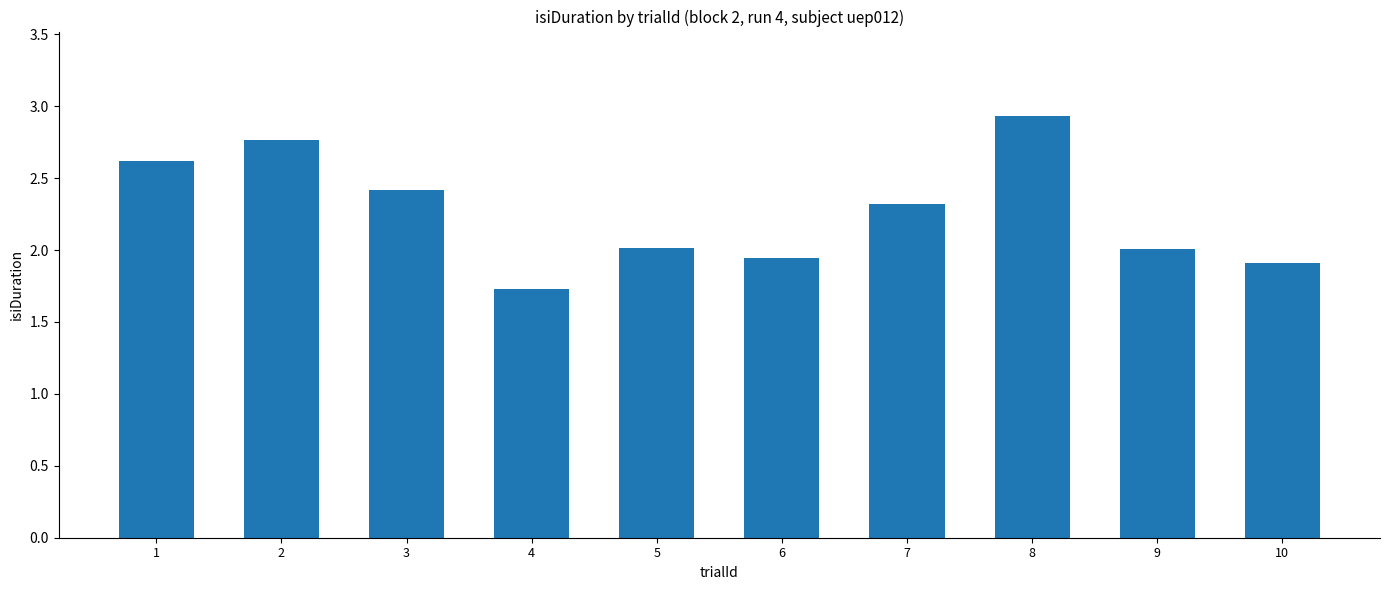

The chart shows a value of 1.9 at 6. True or false?

True